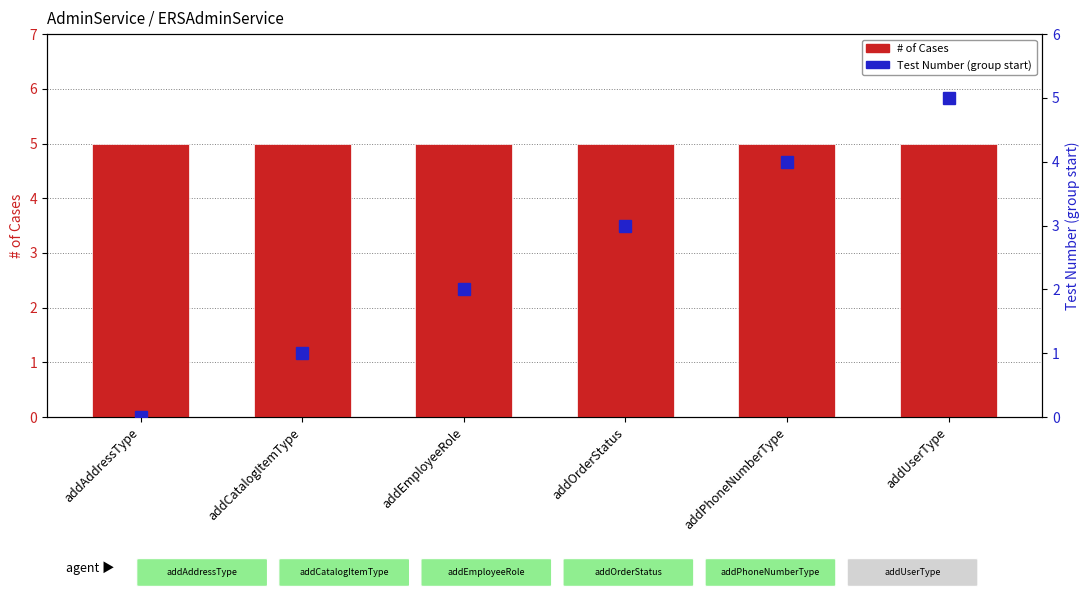

What is the label of the 2nd bar from the right?

addPhoneNumberType